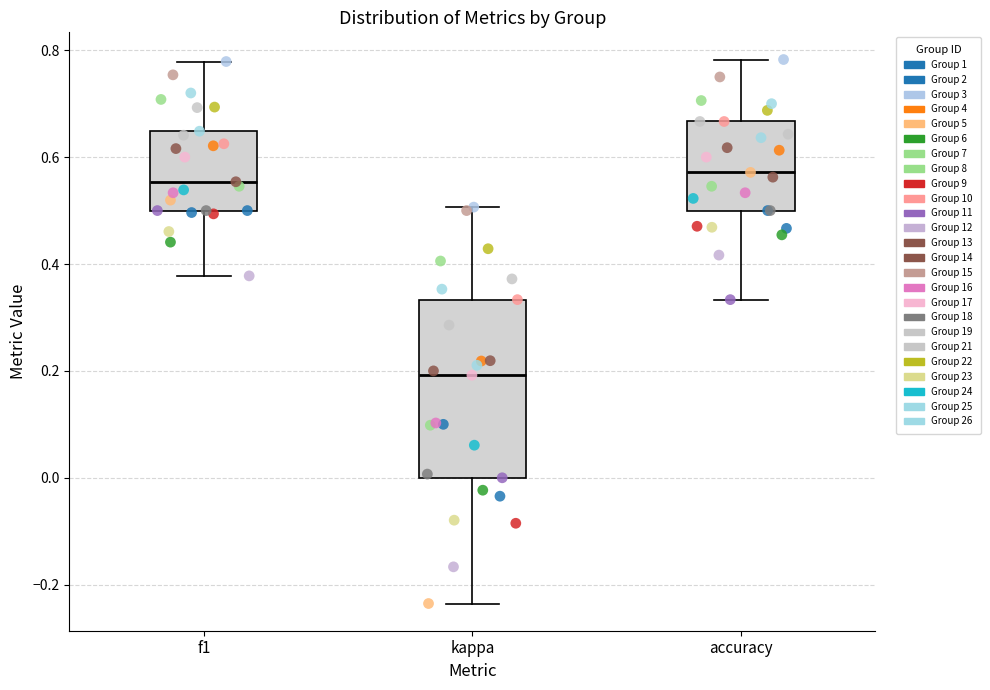

Which box has the lowest median line?

kappa